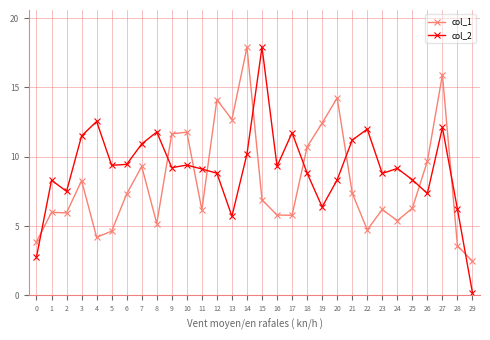

At which label does col_1 reach its minimum?

29